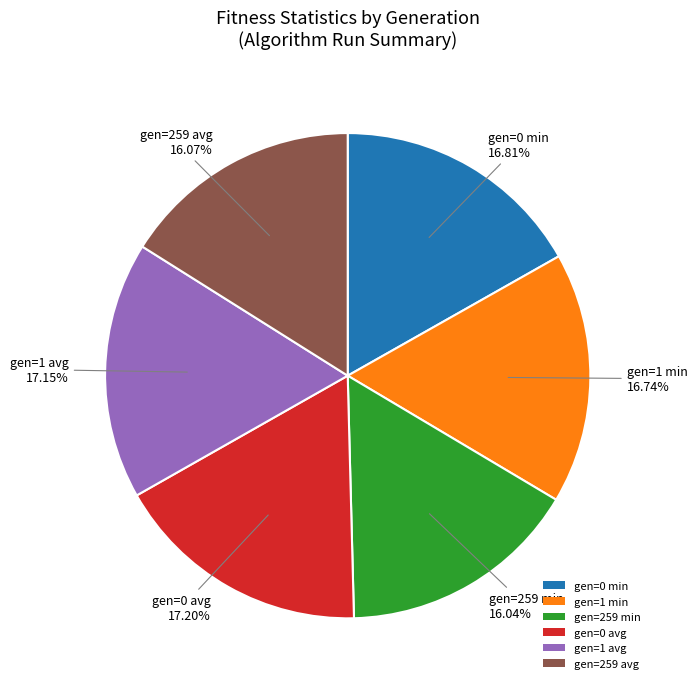

Combined, do gen=259 min and gen=259 avg account for over 50%?

No